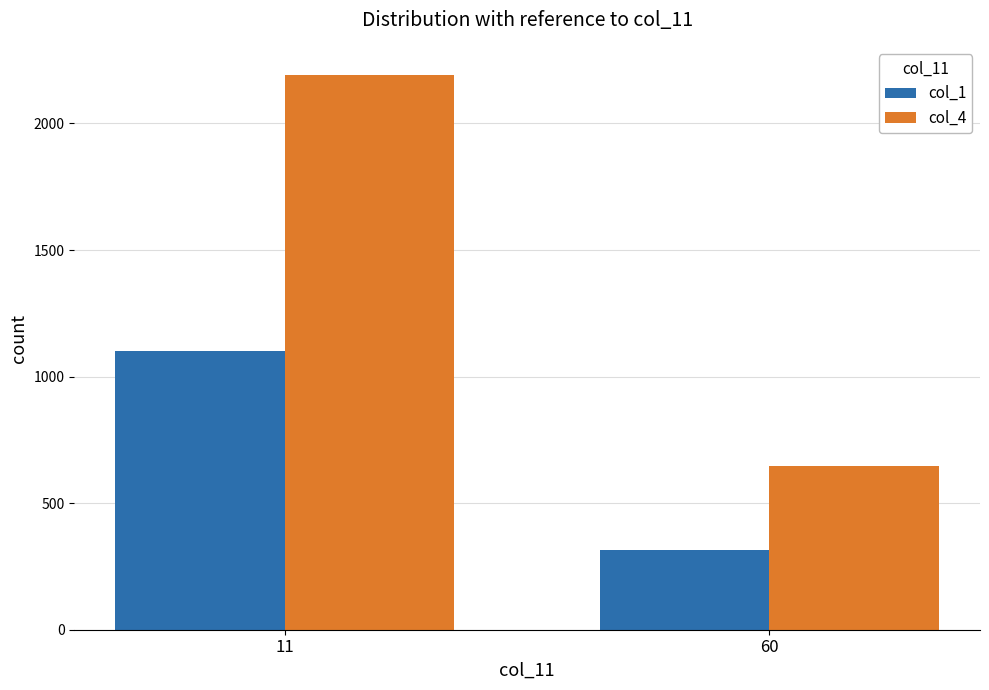

Reading right to left, extract all data points from this chart.

col_1: 315	1100
col_4: 648	2193